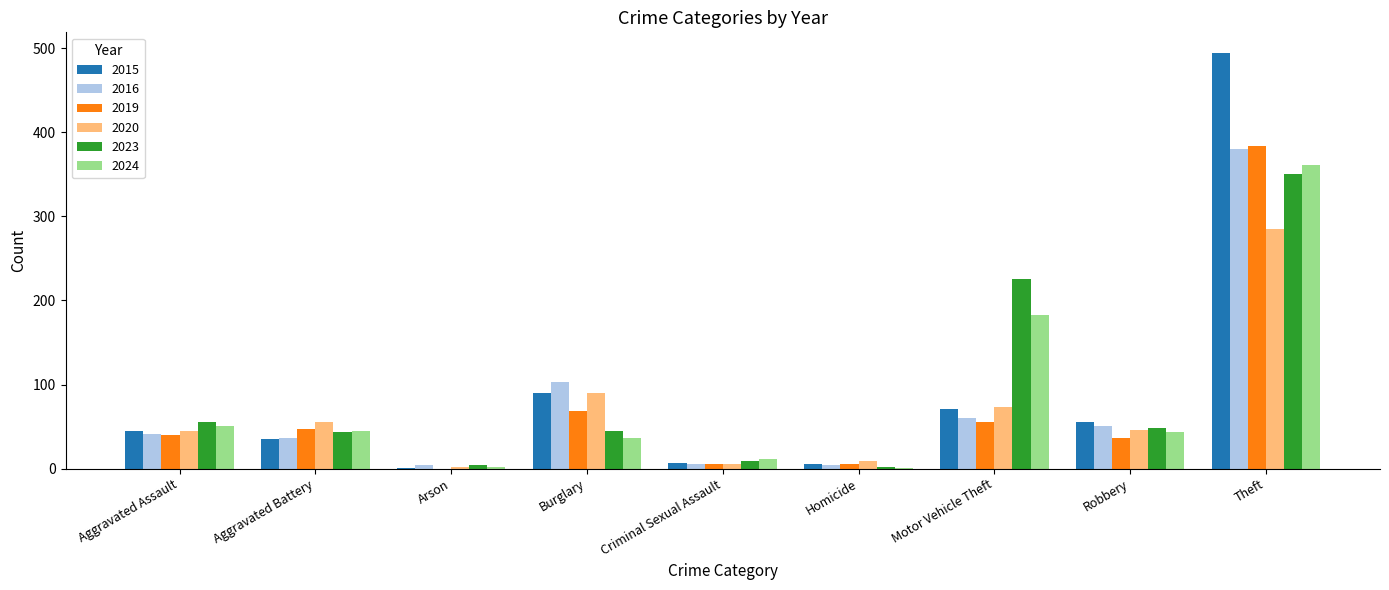

What is the difference between the 2024 values at Theft and Aggravated Battery?

316